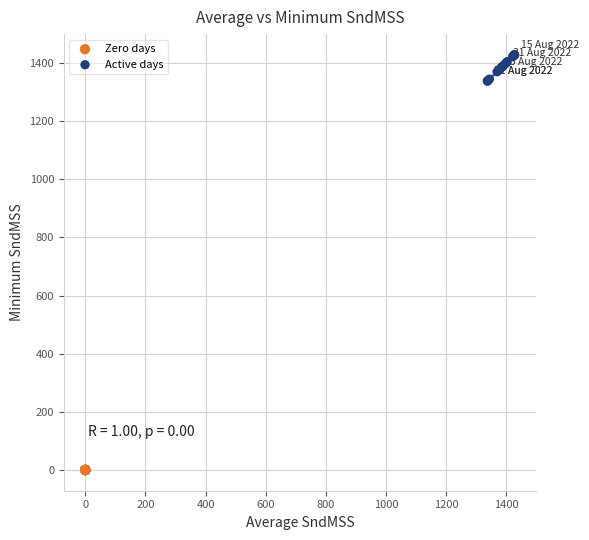

Which series contains the highest Y value?

Active days